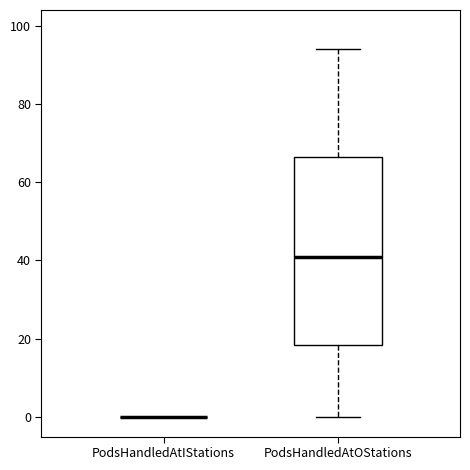

Reading left to right, transcribe this box plot: for each box, give where its median line is, the range the box spans, and where its two whiskers end, as read against the y-axis. The values are not printed on the chart, so give them approximately, as read against the axis.

PodsHandledAtIStations: box collapsed to a line at 0, whiskers 0 to 0
PodsHandledAtOStations: median 42, box 18 to 66, whiskers 0 to 94